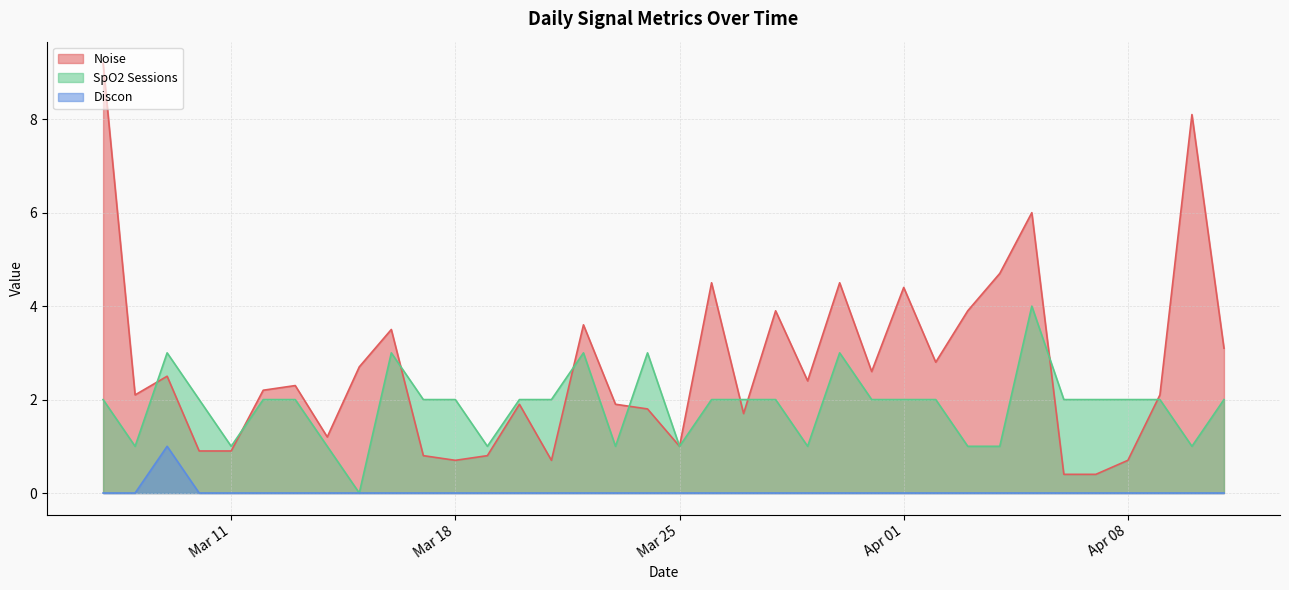

What is the maximum value shown in the chart?

9.2